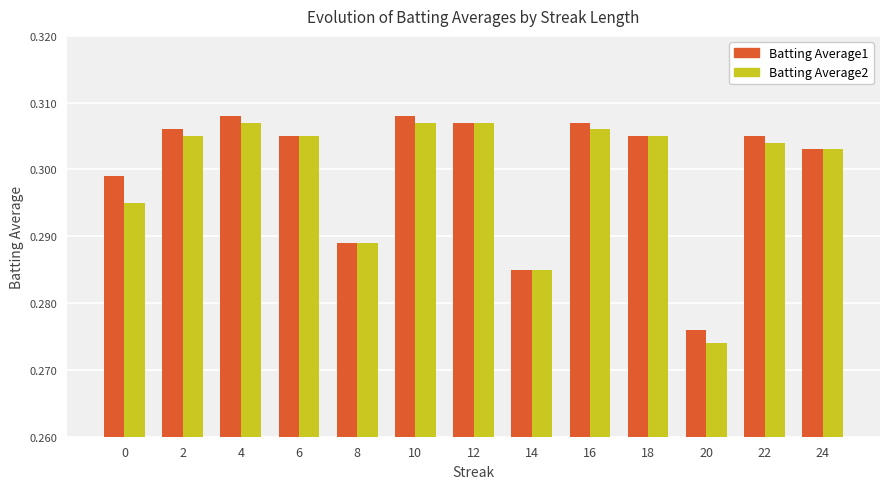

Which series has the widest spread of values?

Batting Average2